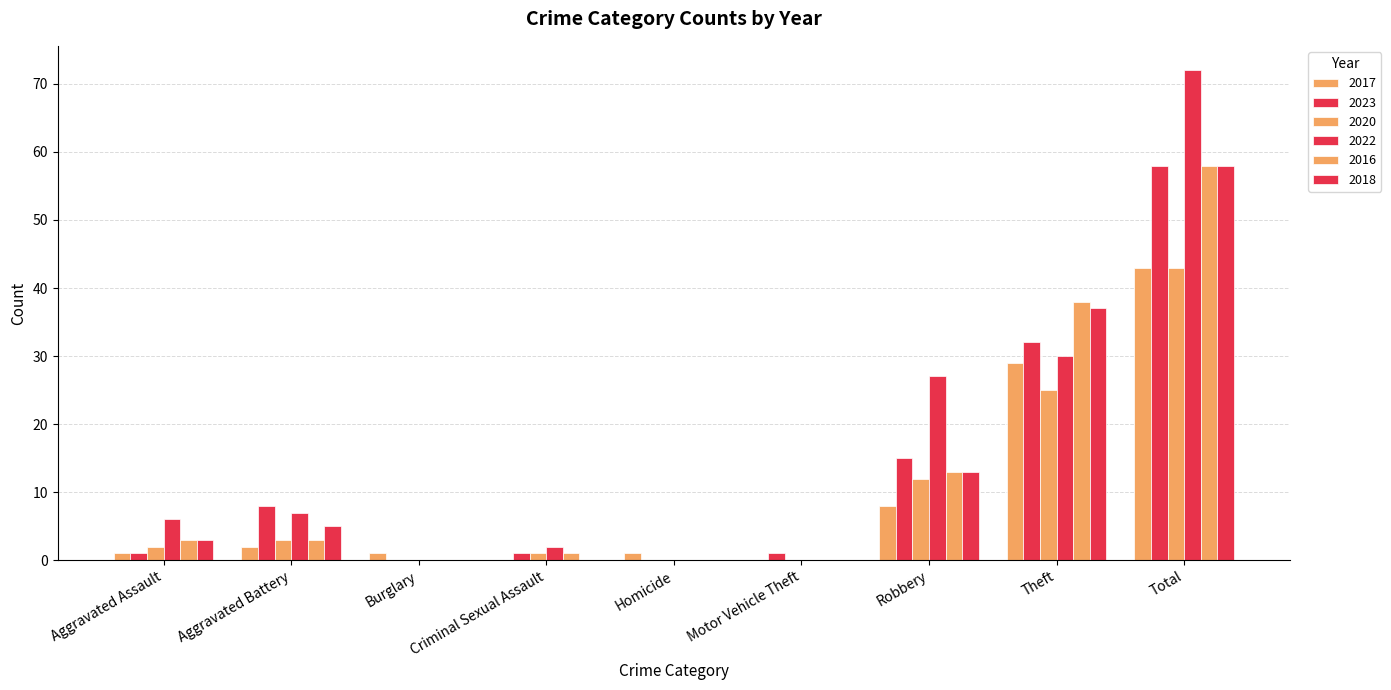

How many categories are shown in the chart?

9